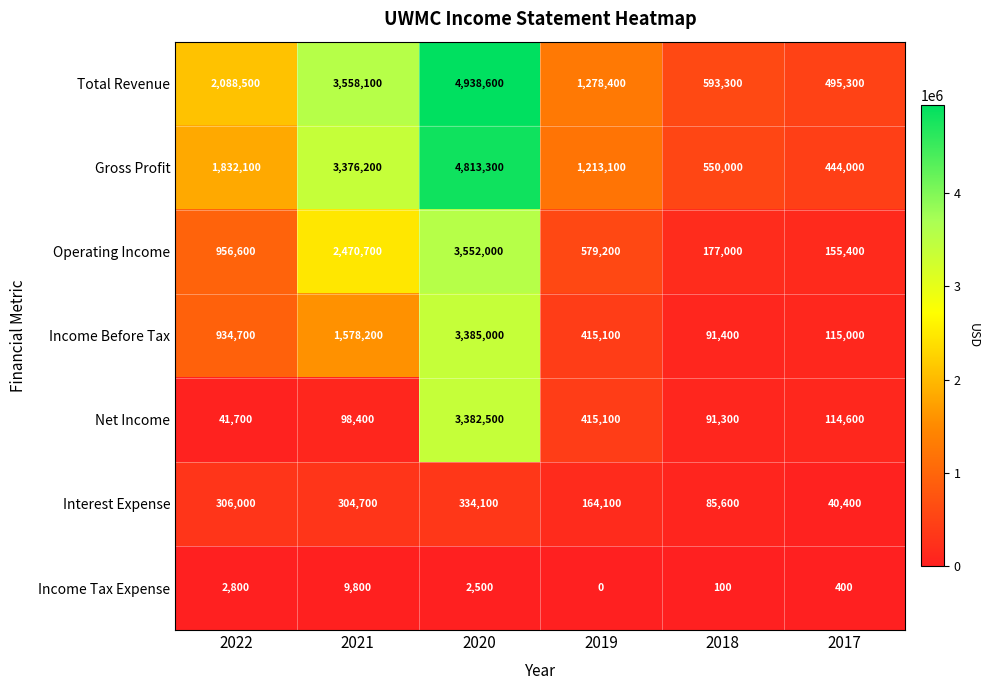

List the labels in order of Gross Profit value, largest first.

2020, 2021, 2022, 2019, 2018, 2017